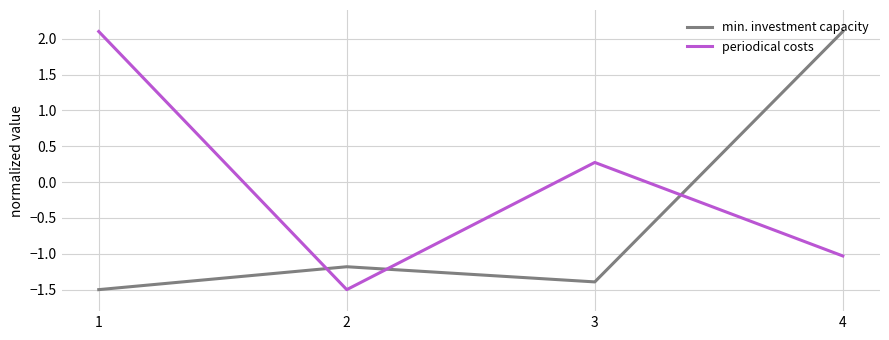

The value of periodical costs at 2 is -0.6. True or false?

False